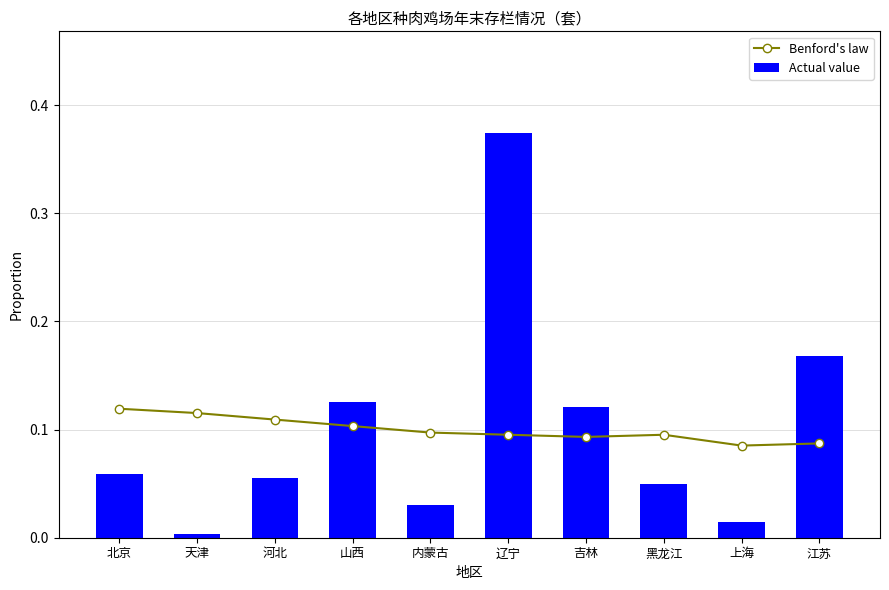

What is the total value across all series at 北京?

0.2